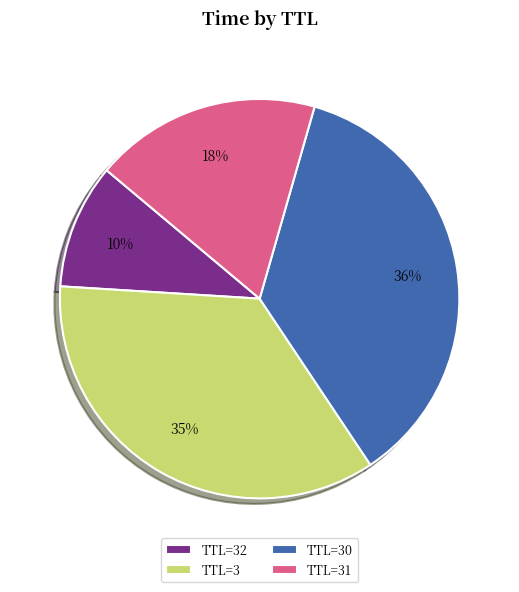

Which category has the biggest portion of the pie?

TTL=30